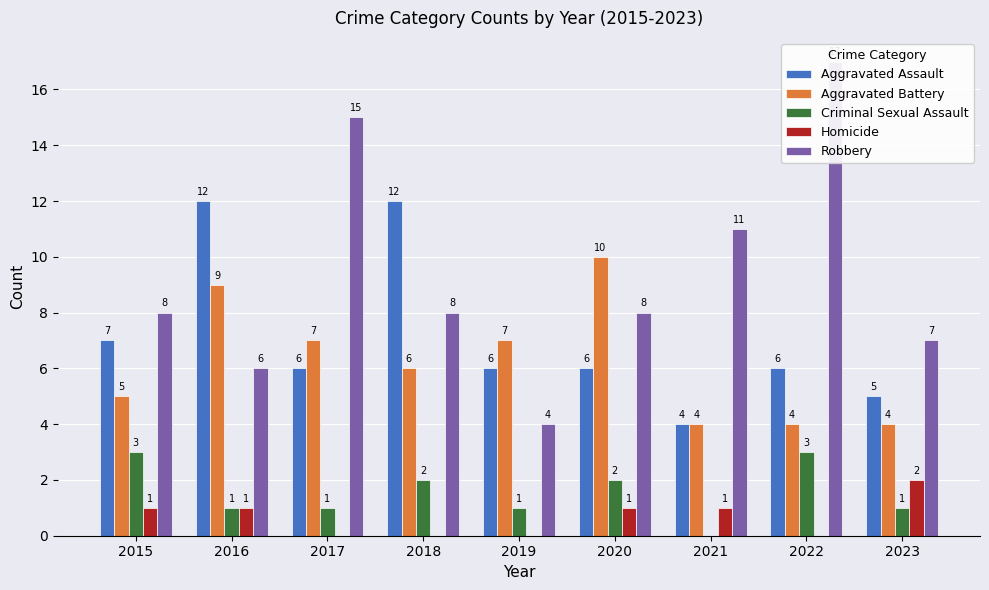

What are all the series names shown in the legend?

Aggravated Assault, Aggravated Battery, Criminal Sexual Assault, Homicide, Robbery